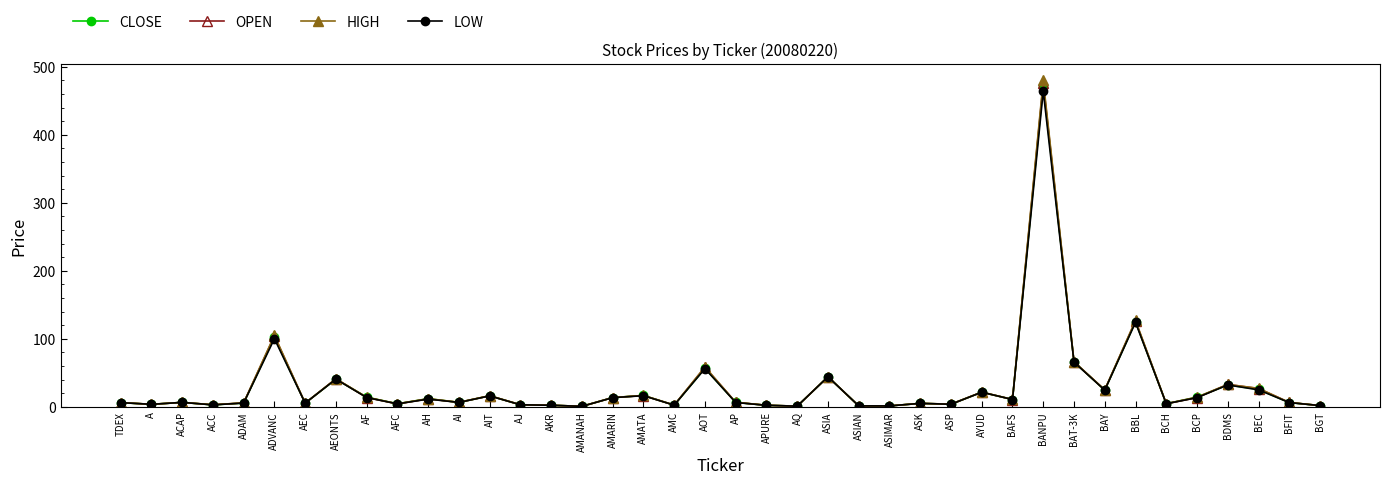

At which category is the sum across all series the highest?

BANPU